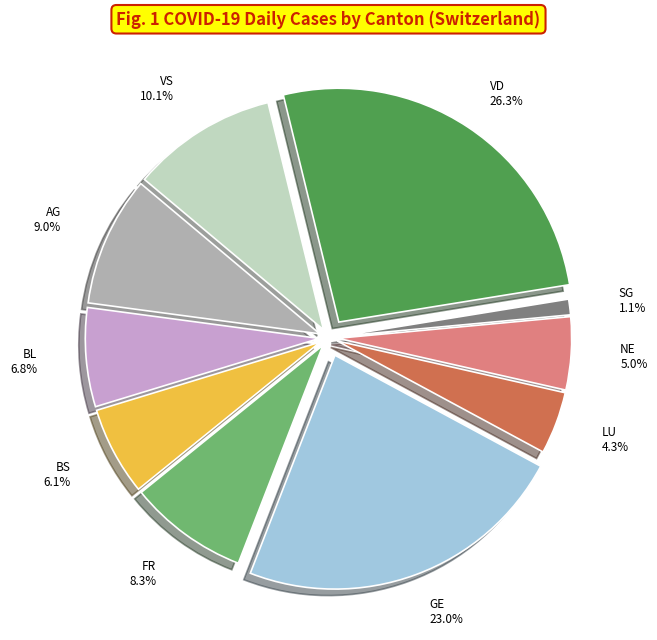

What percentage is the BL slice, to the nearest percent?

7%